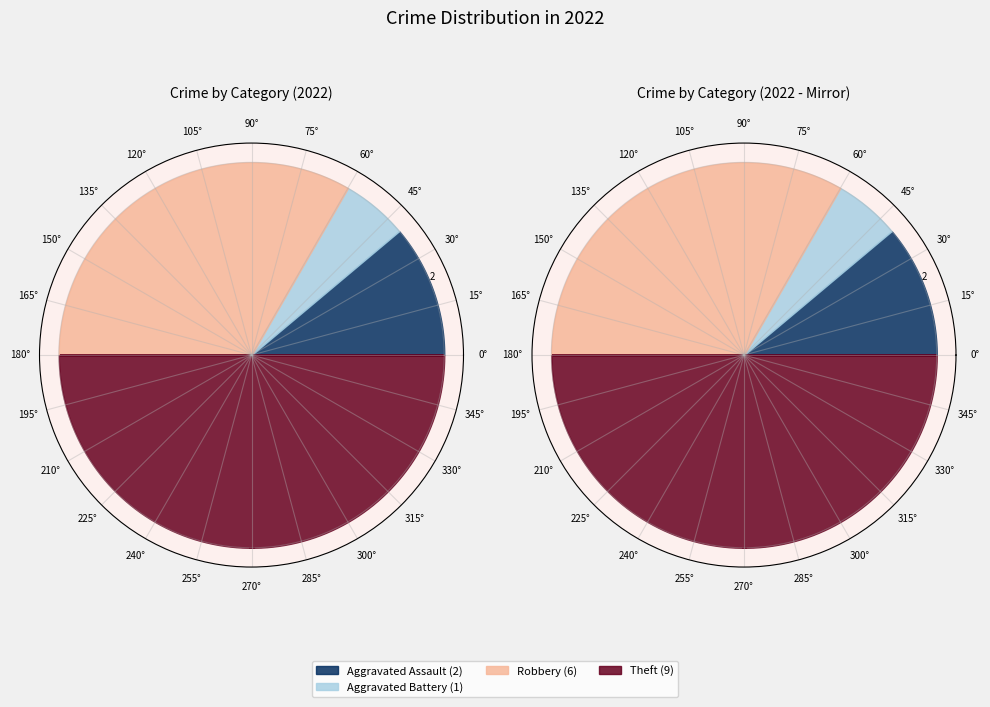

Is it true that Robbery is 44% of the pie?

False